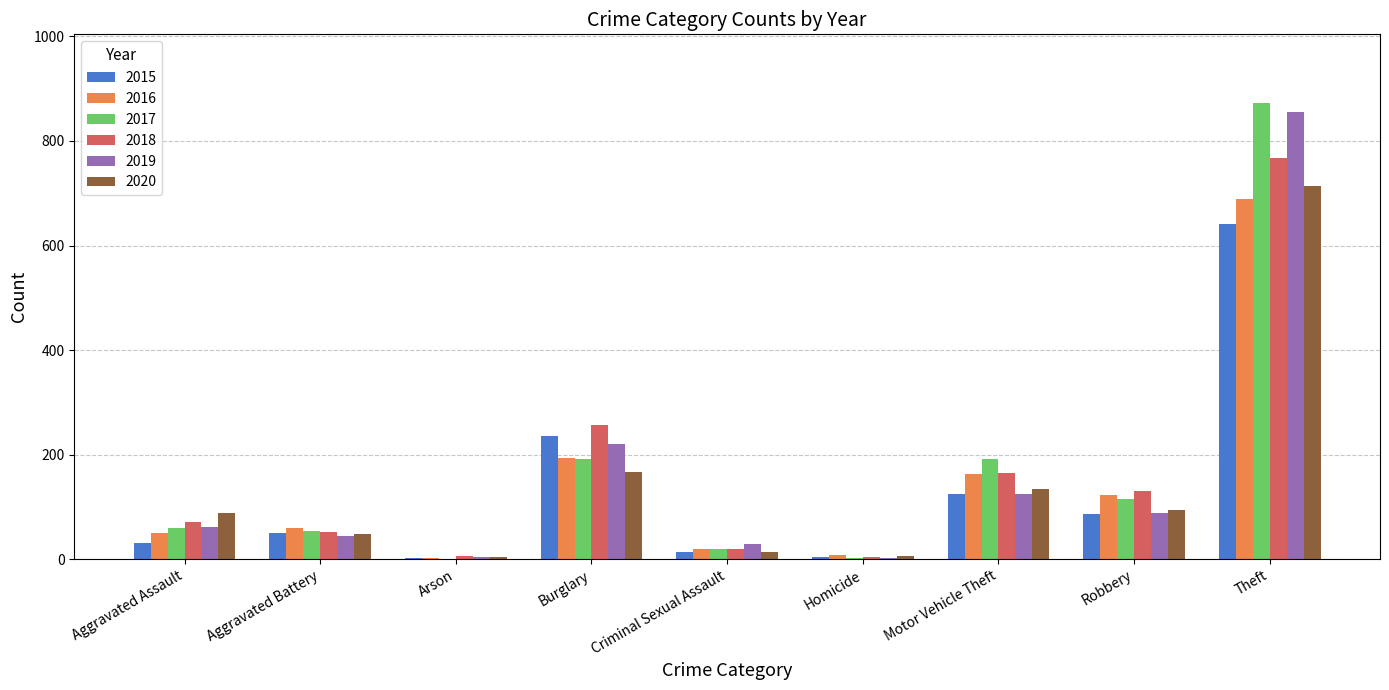

At which category is the sum across all series the highest?

Theft